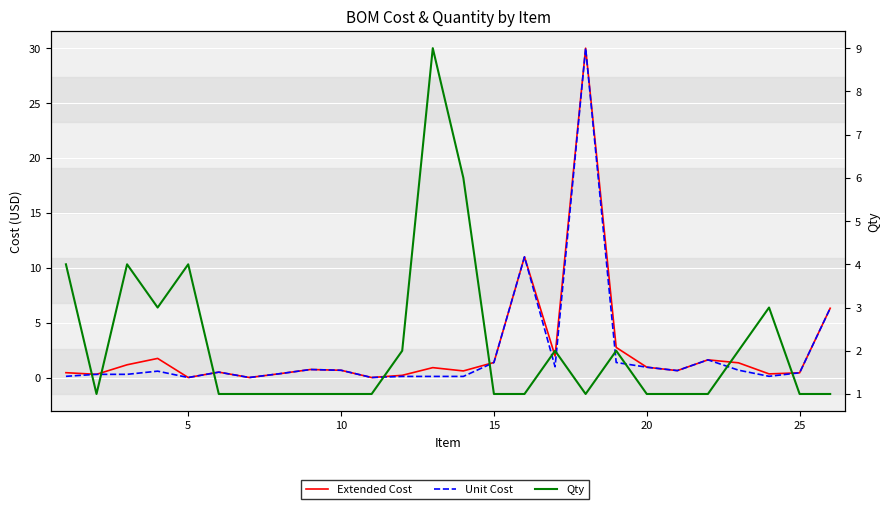

How many interior local valleys does the Unit Cost series have?

6